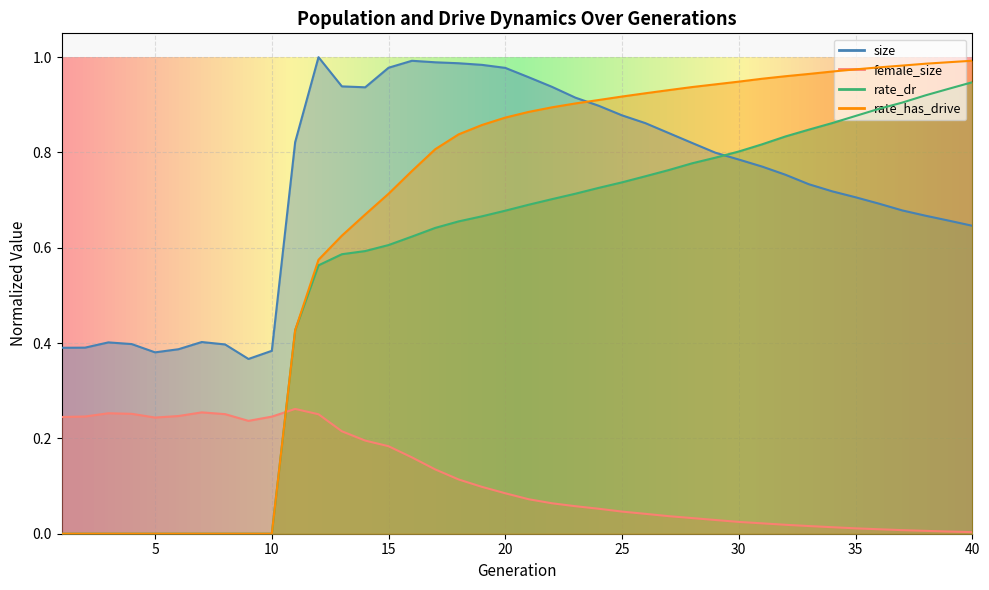

What is the value of the female_size point at the 18th from the left?

0.1